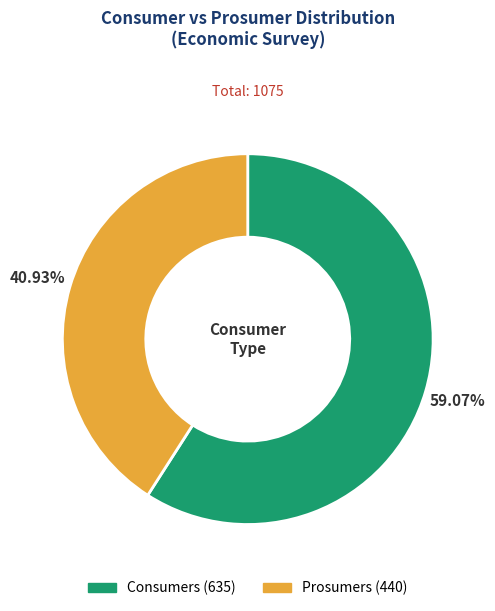

Count the number of slices in the pie.

2